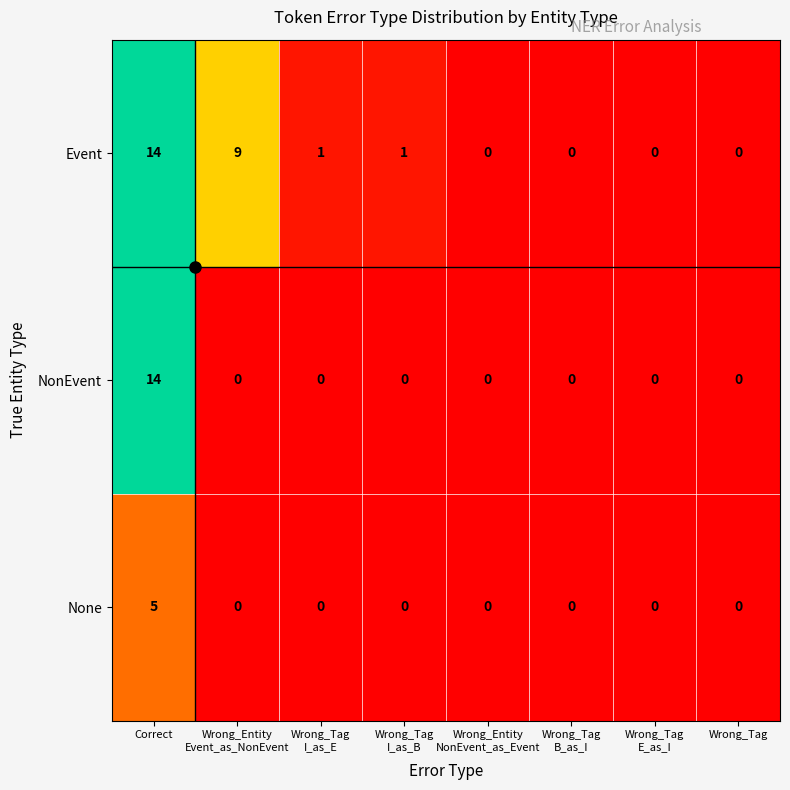

What is the sum of all Event values?

25